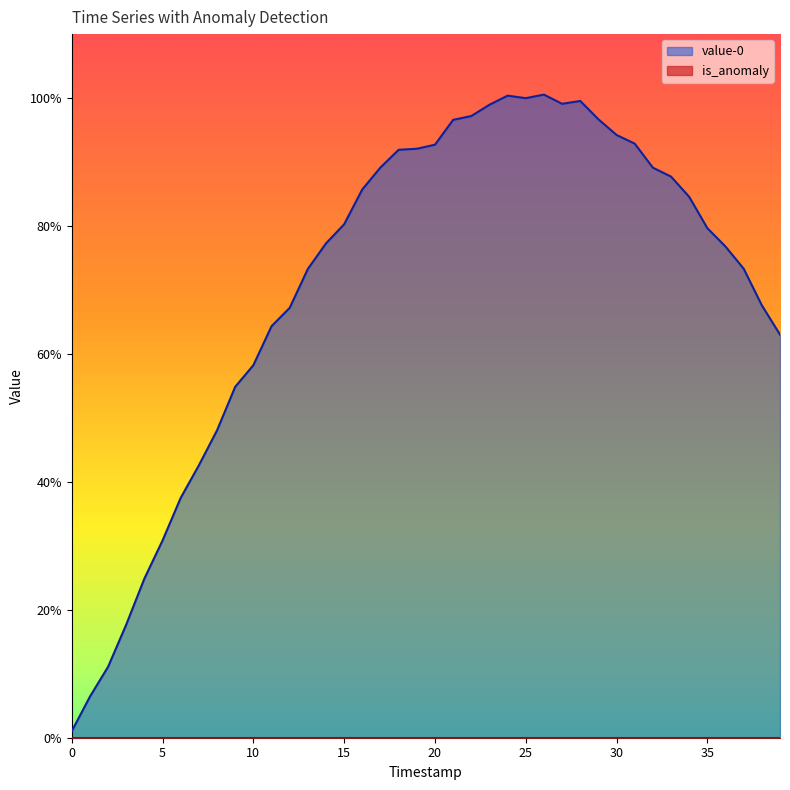

Does the chart display data point markers on the line(s)?

No